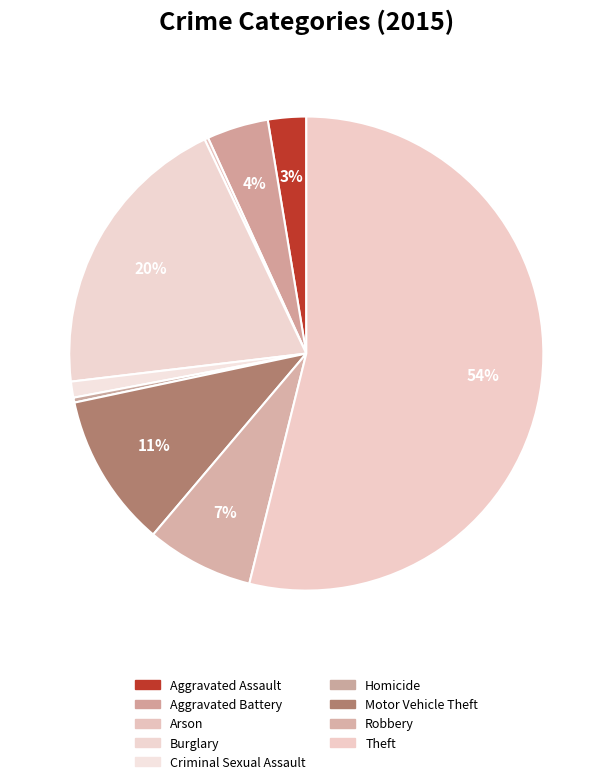

What is the total percentage of Criminal Sexual Assault and Burglary?

20.9%